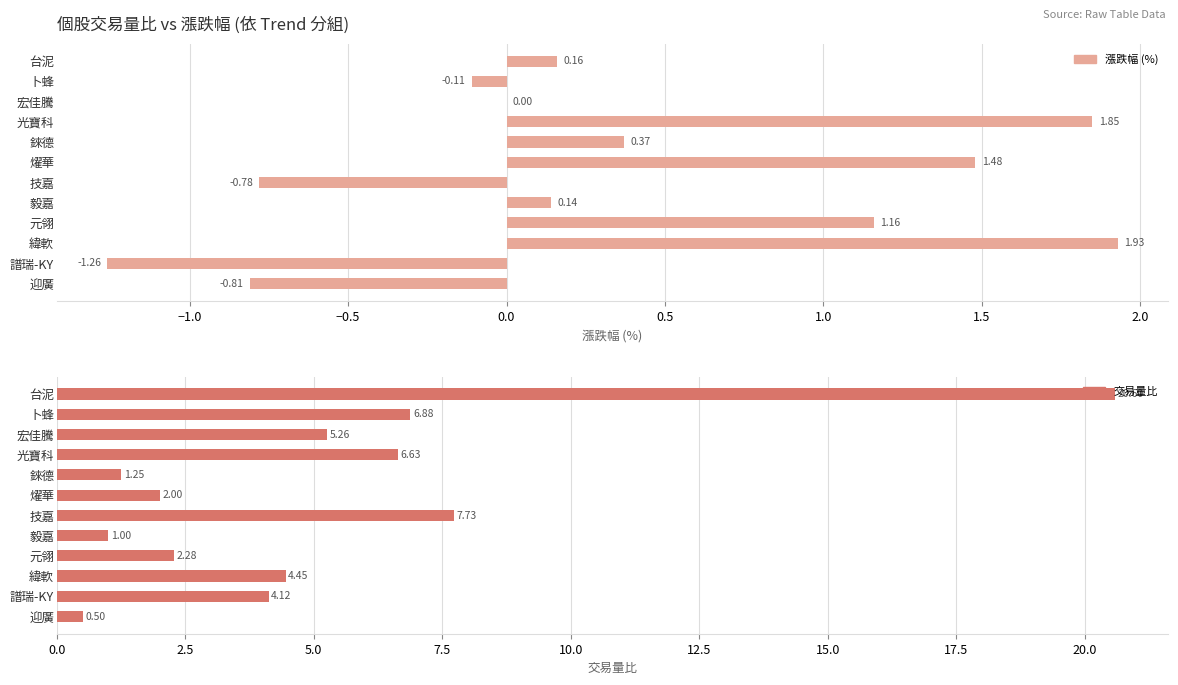

How many groups of bars are there?

12